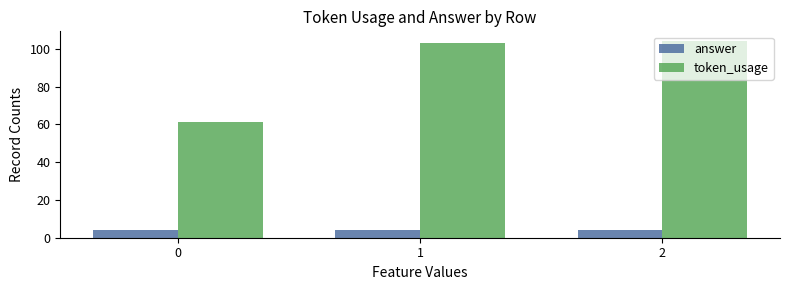

Is the value of token_usage at 1 greater than the value of answer at 0?

Yes